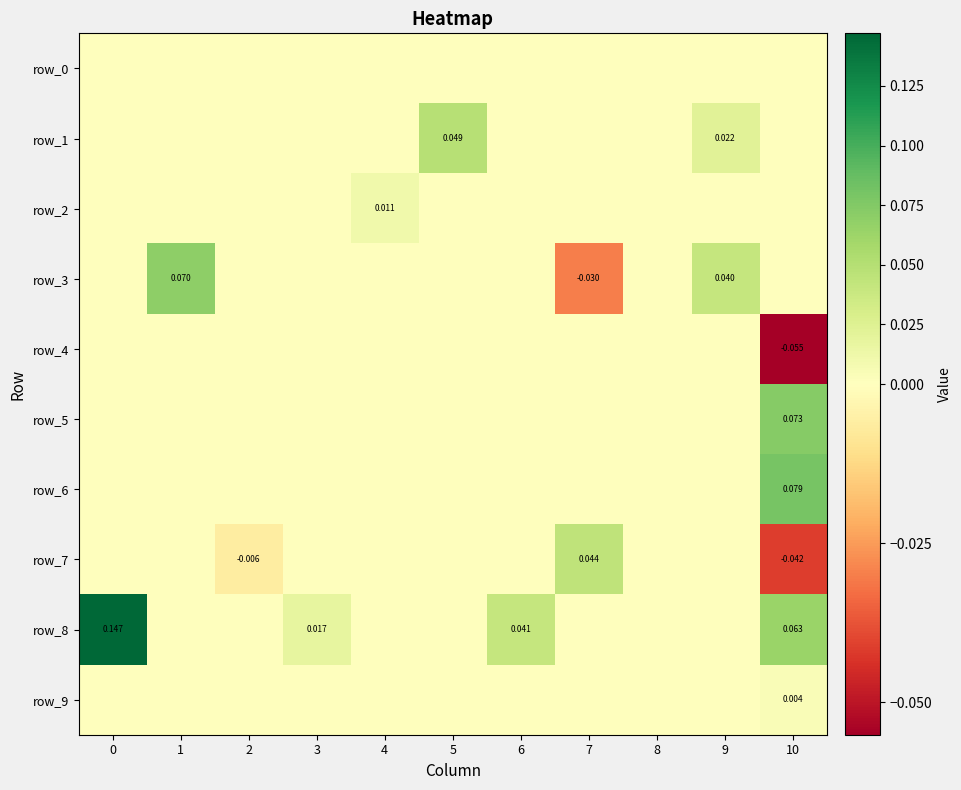

The row_4 series shows -0.0 at 8. True or false?

False